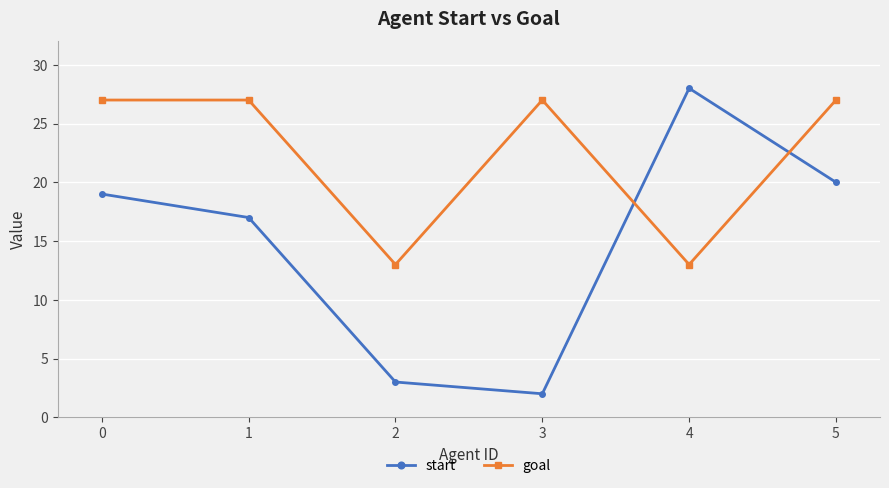

List the series in order of their overall mean, lowest first.

start, goal